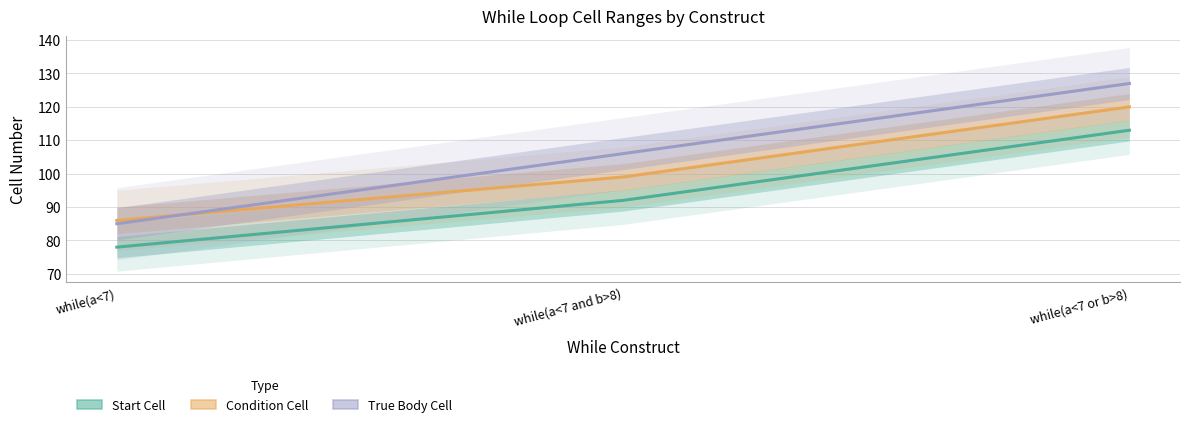

What is the approximate value of Condition Cell at while(a<7 or b>8), to the nearest 5?

120